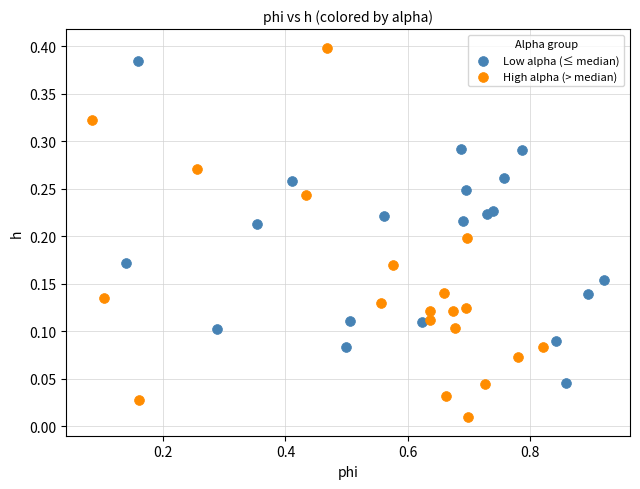

What are all the series names shown in the legend?

Low alpha (≤ median), High alpha (> median)